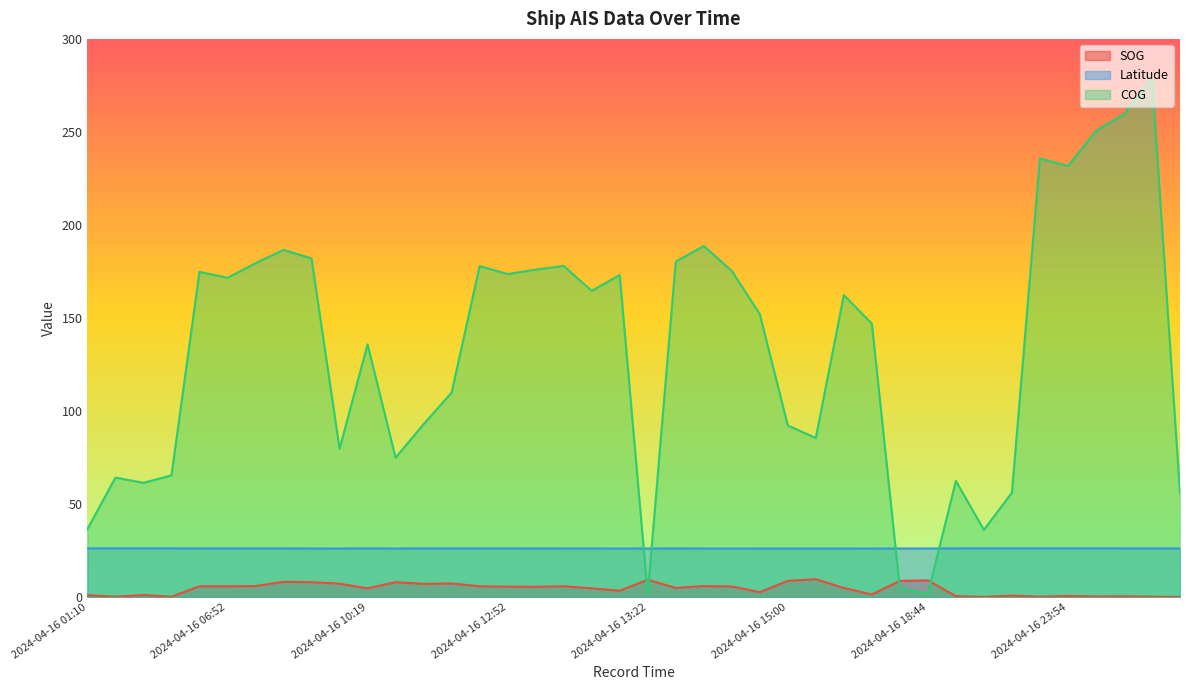

Which category has the highest value in the Latitude series?

2024-04-16 02:28